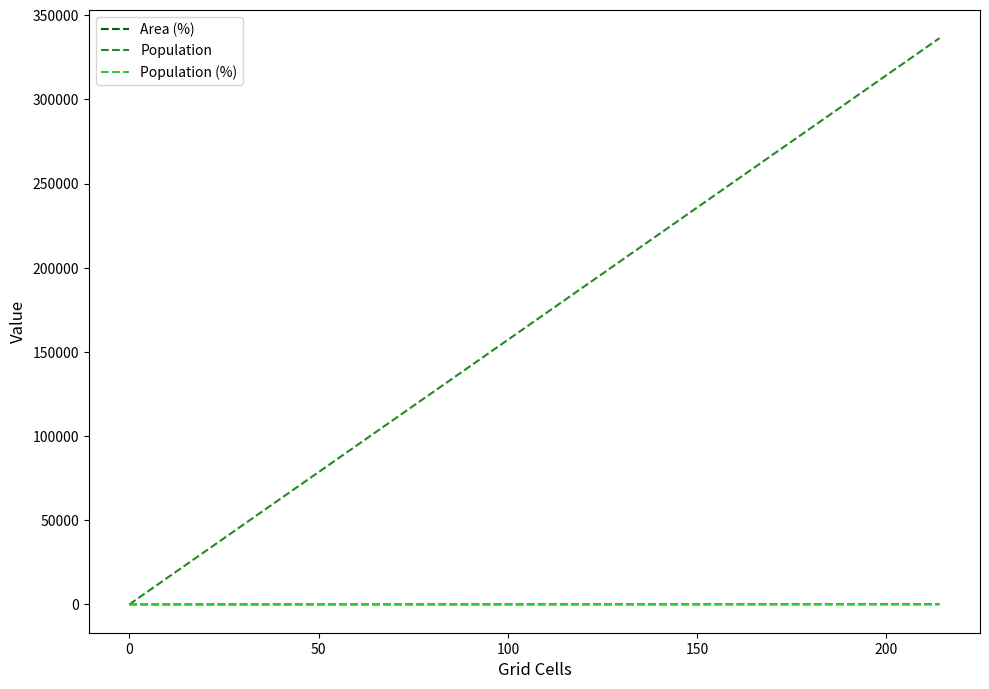

Which series has the widest spread of values?

Population